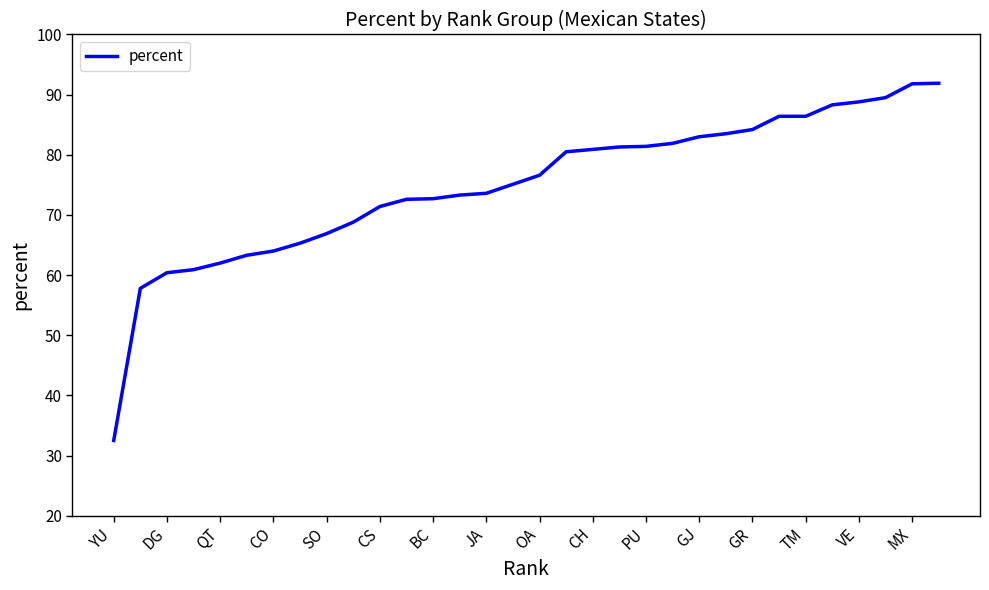

What is the smallest value displayed?

32.5